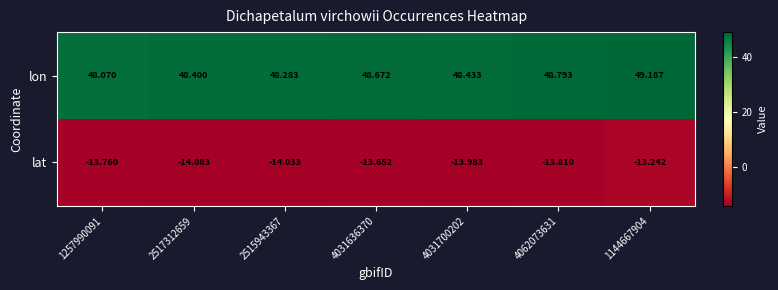

List the series in order of their overall mean, highest first.

lon, lat